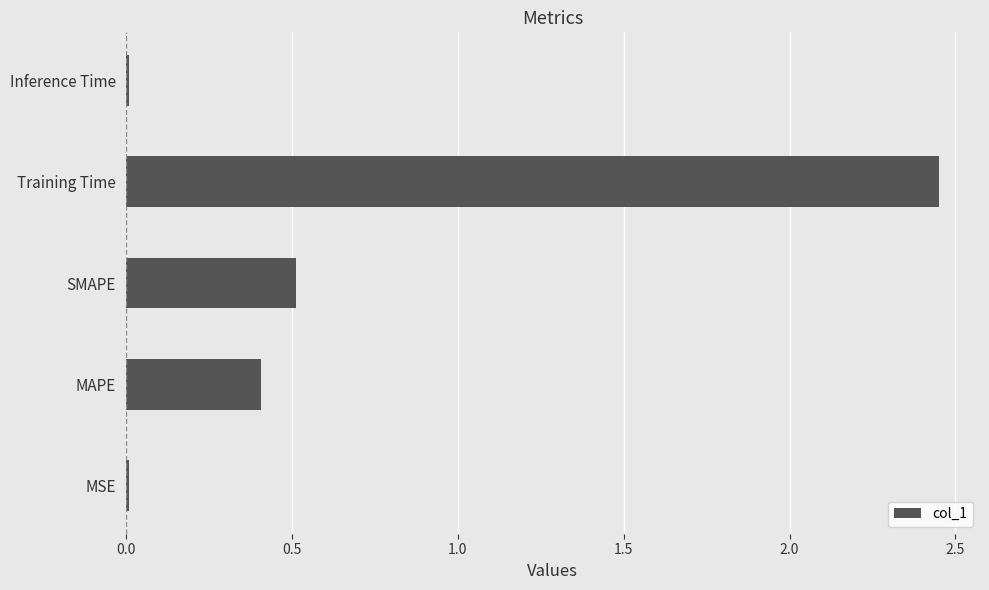

Is it true that the value at MAPE is 0.7?

False